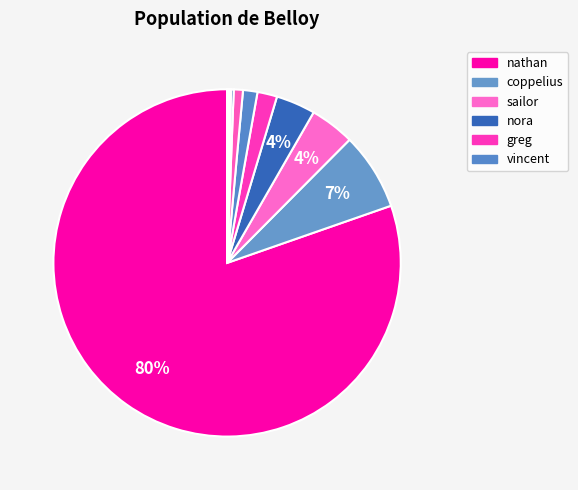

Rank the categories by value from highest to lowest.

nathan, coppelius, sailor, nora, greg, vincent, narrator, shroom, crab, crow, well